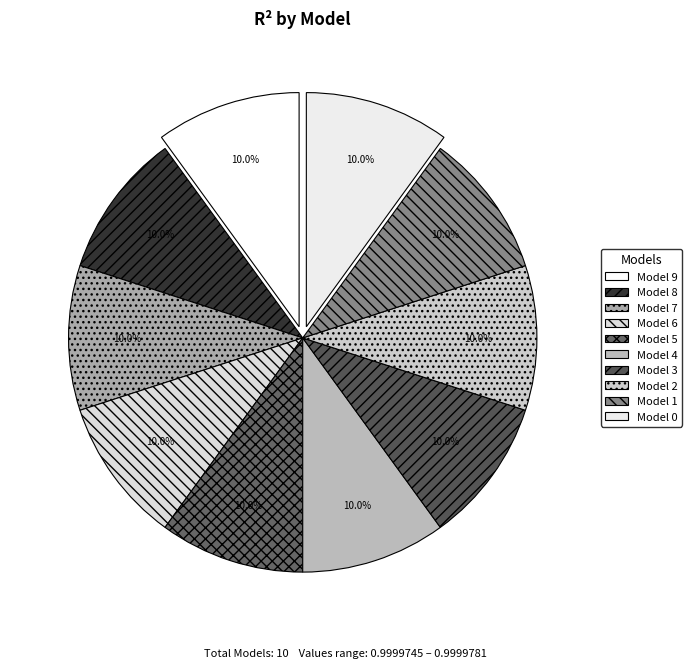

To the nearest percent, what is the average slice percentage?

10%